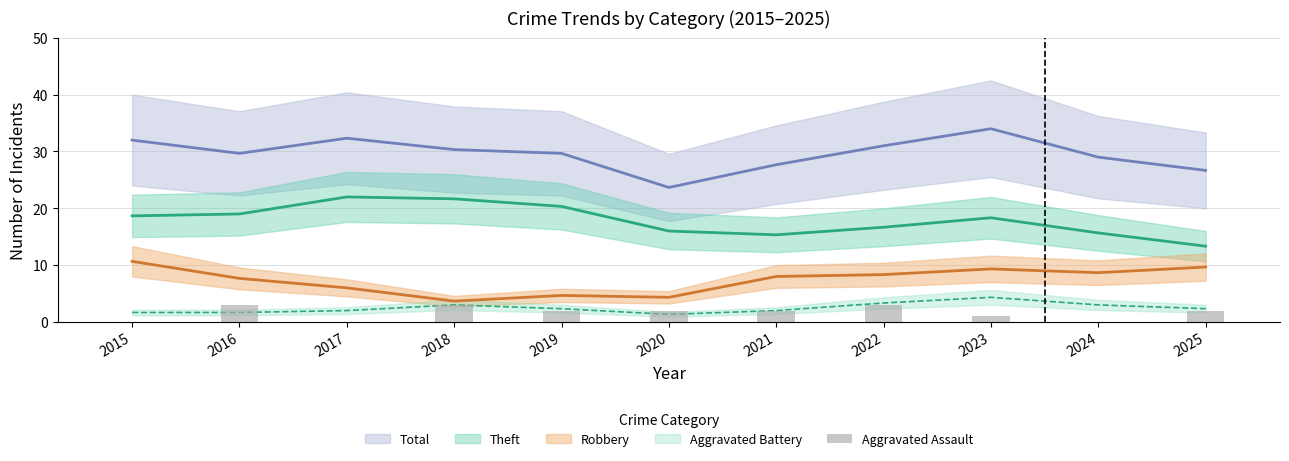

How many bars are there in total?

11